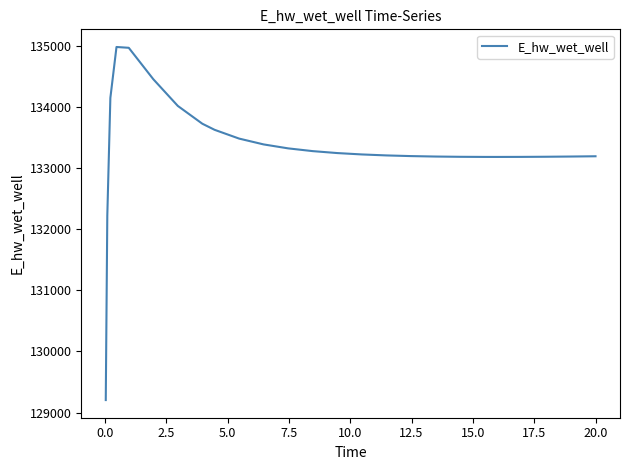

What is the difference between the maximum and minimum values?

5783.5